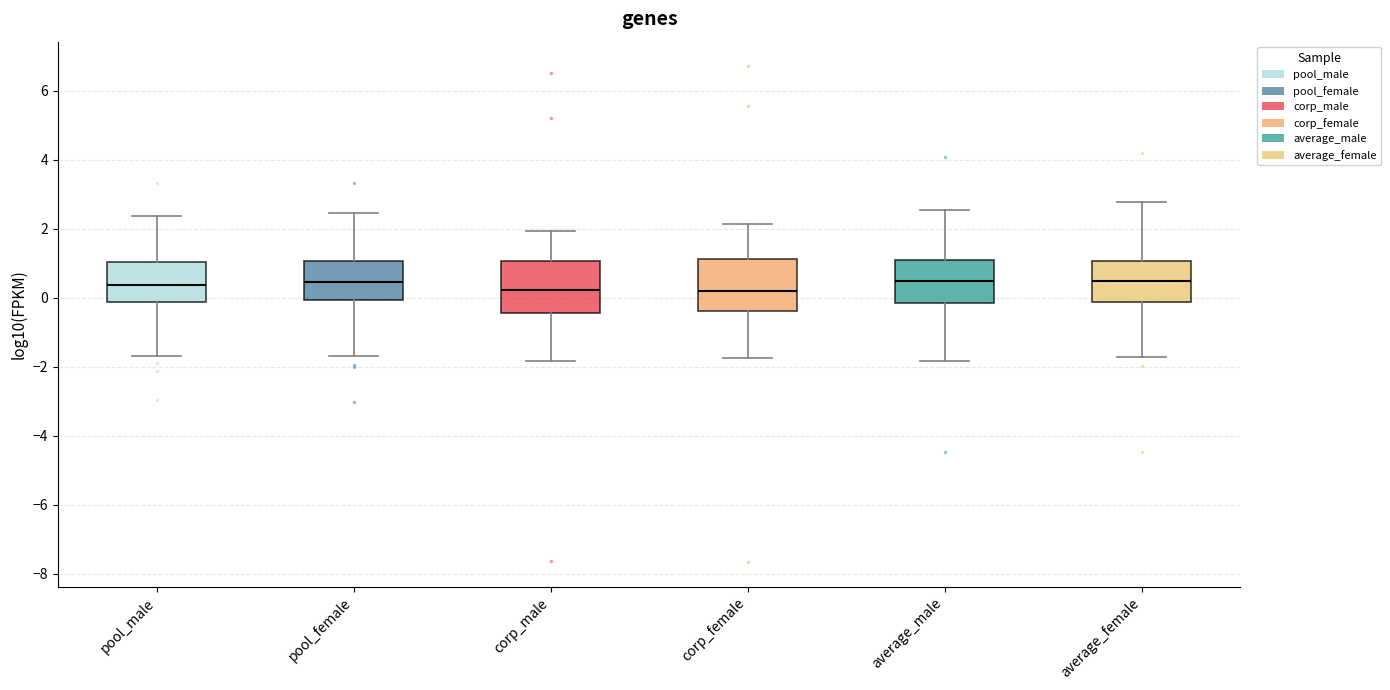

Where does the lower whisker of the box for pool_female end on the y-axis? The values are not printed on the chart, so give them approximately, as read against the axis.

-1.6